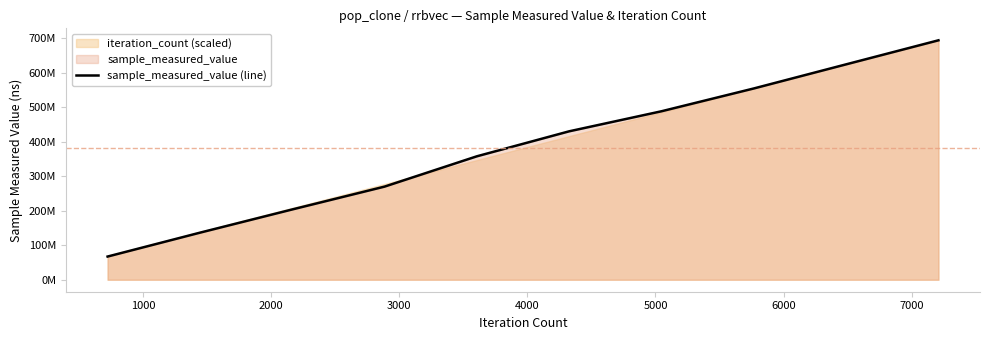

At which label is the value closest to 380531140?

4000